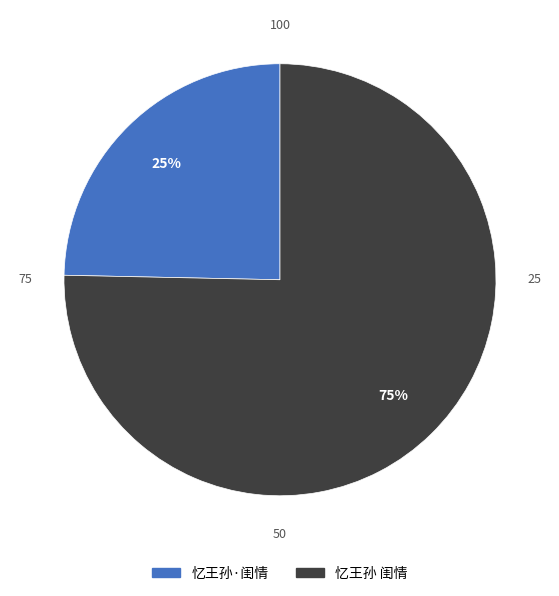

Which has a higher value, 忆王孙·闺情 or 忆王孙 闺情?

忆王孙 闺情